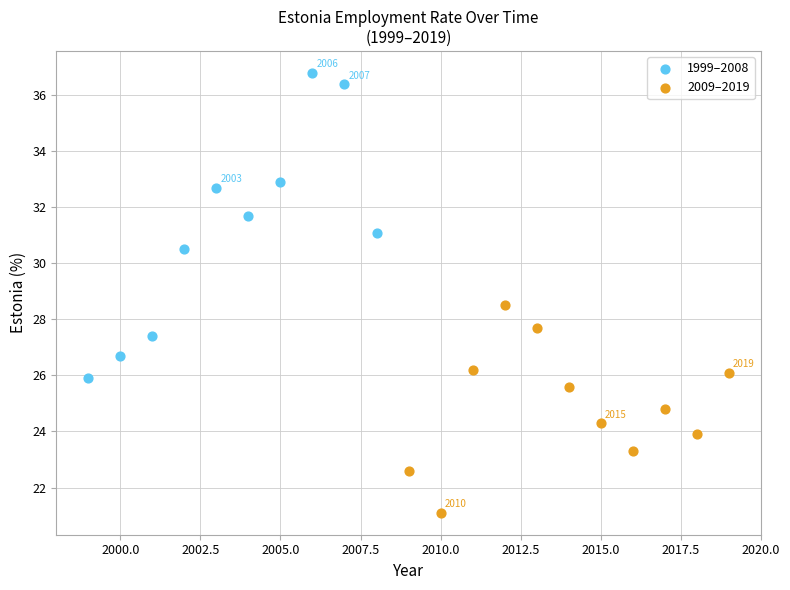

Which series reaches the maximum Y coordinate?

1999–2008